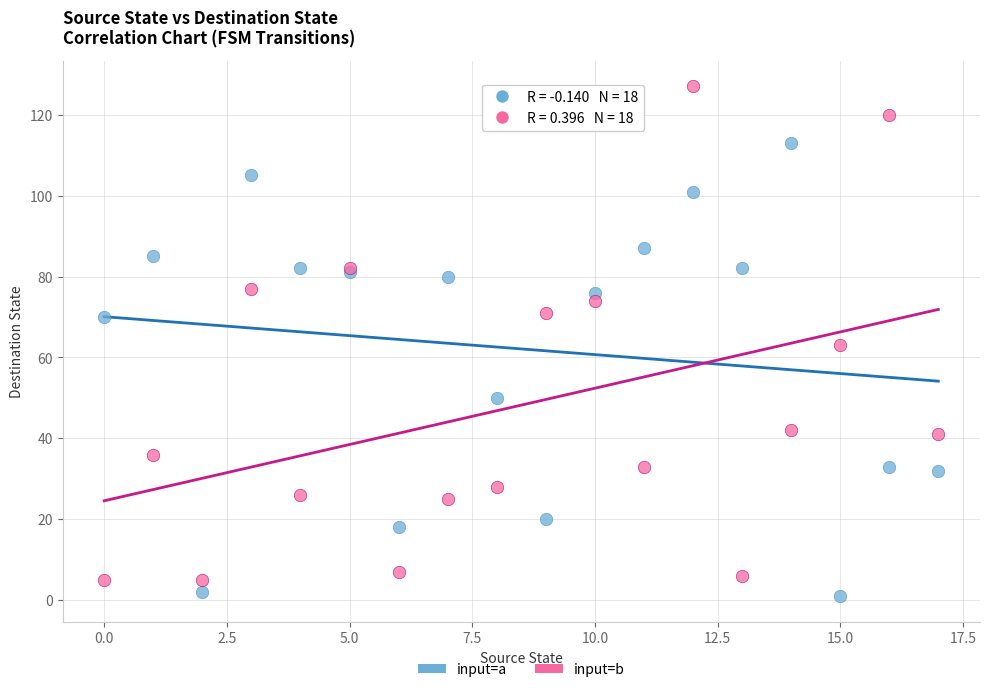

Which series reaches the maximum Y coordinate?

input=b